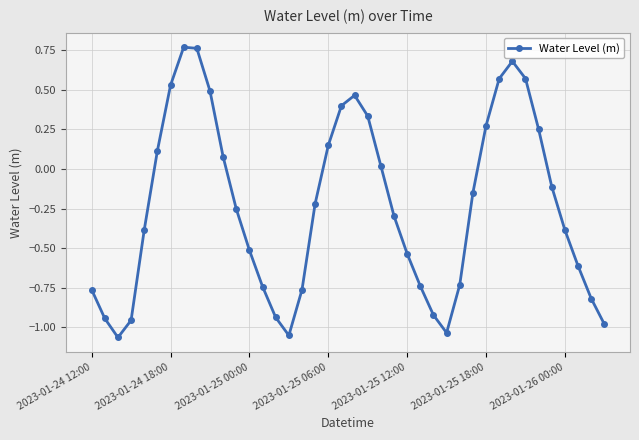

True or false: there are more than 1 points higher than both neighbors.

True